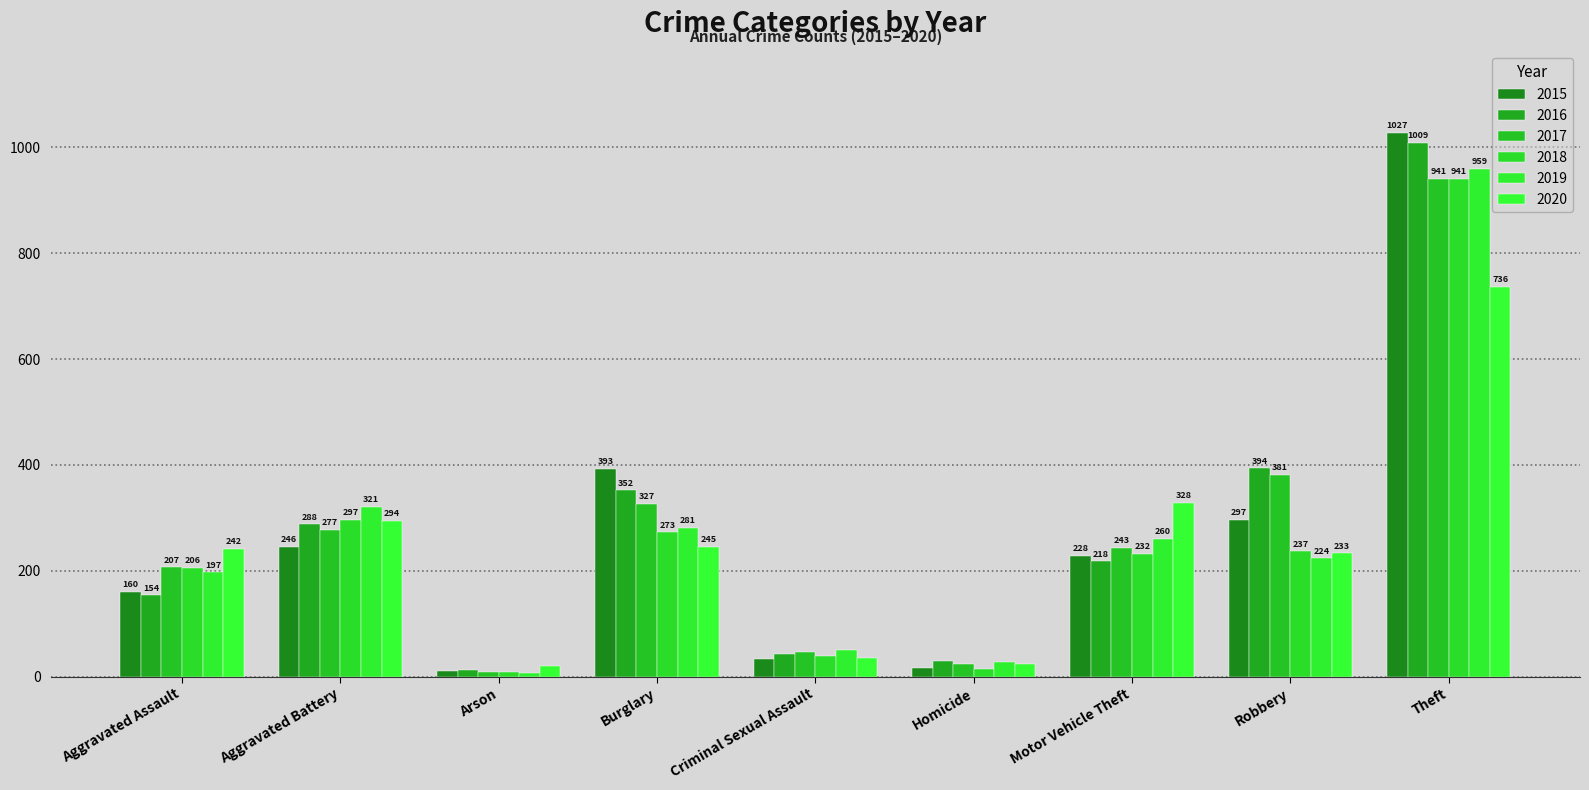

How many bars are there in each group?

6